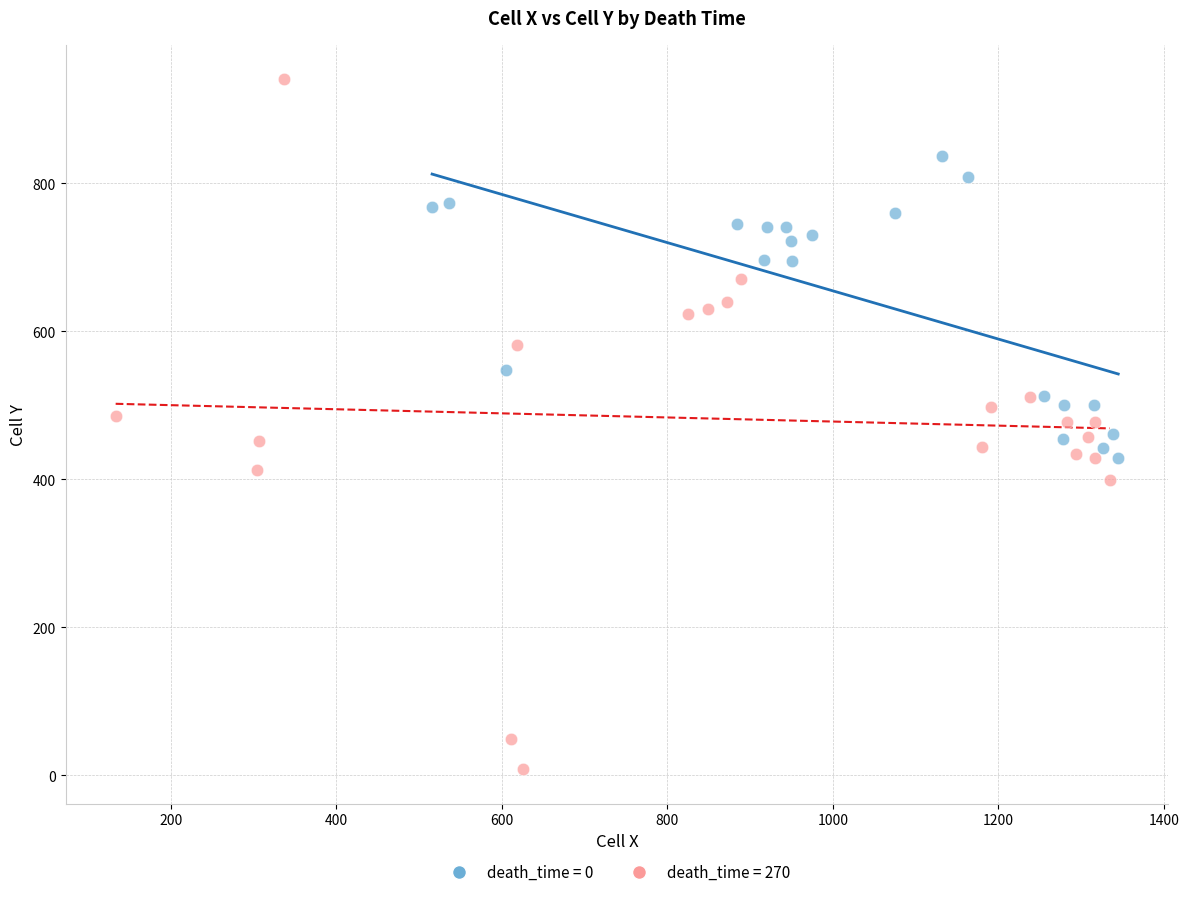

Which series reaches the maximum Y coordinate?

death_time = 270